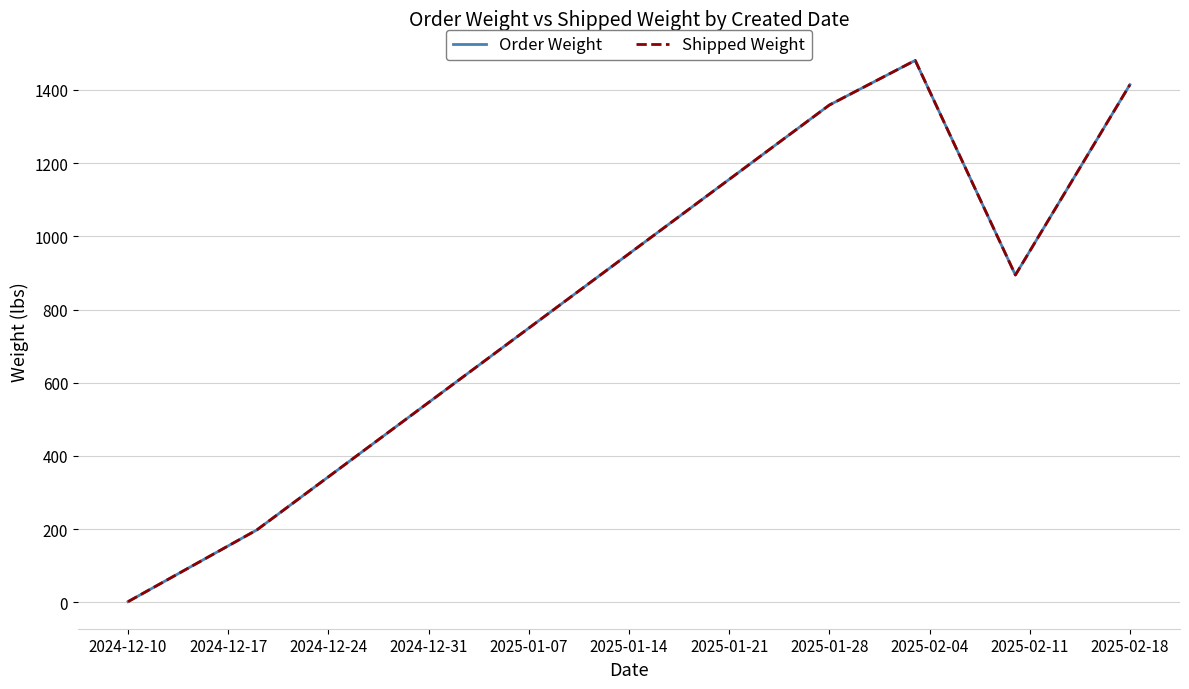

Is this an area chart (filled region under the line)?

No